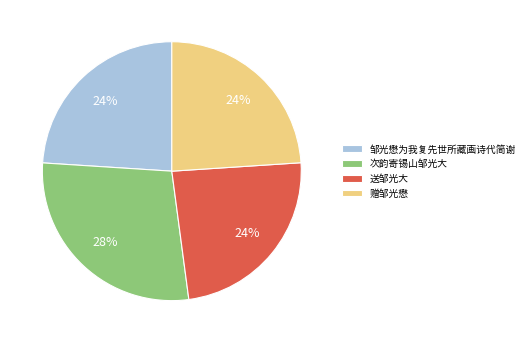

Which category has the biggest portion of the pie?

次韵寄锡山邹光大